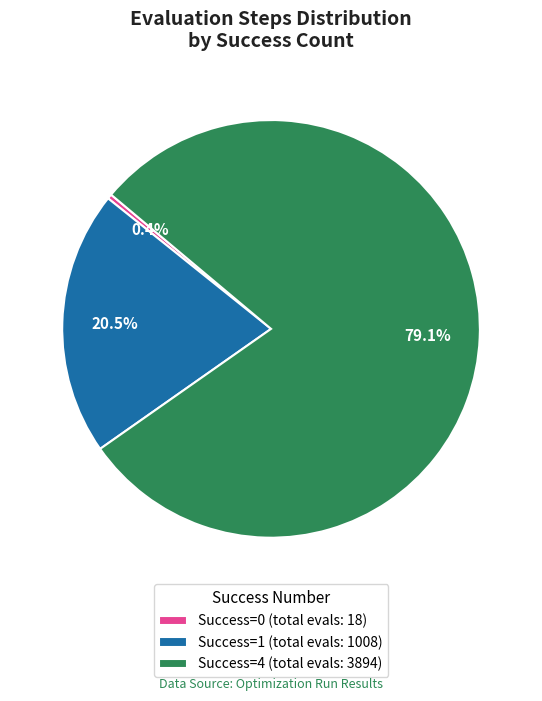

Is Success=4 (total evals: 3894) the majority of the pie?

Yes